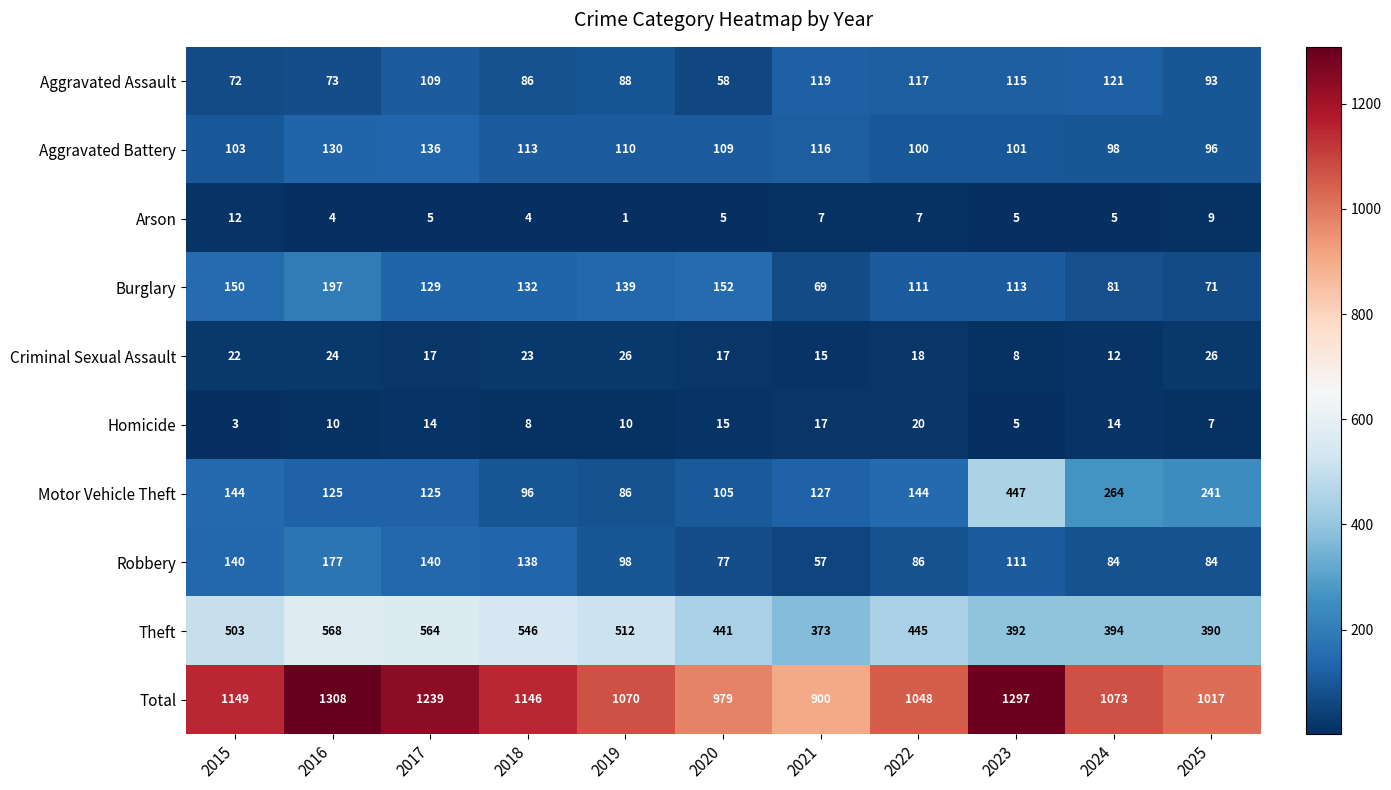

At which label does Burglary first exceed 129?

2015